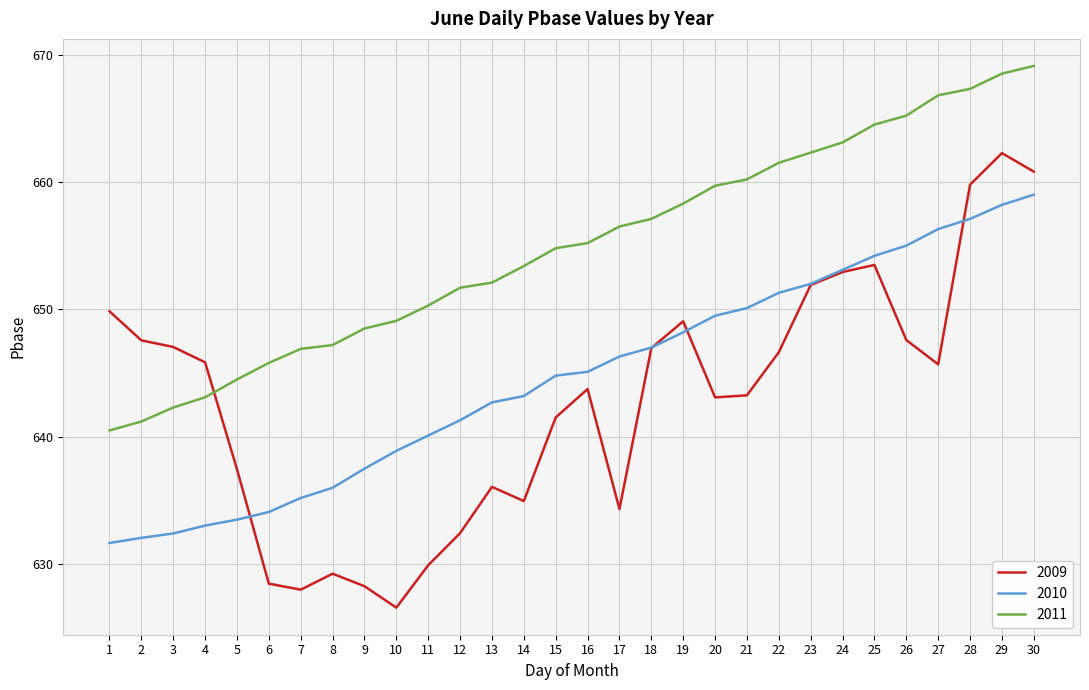

The 2009 series shows 308.7 at 18. True or false?

False